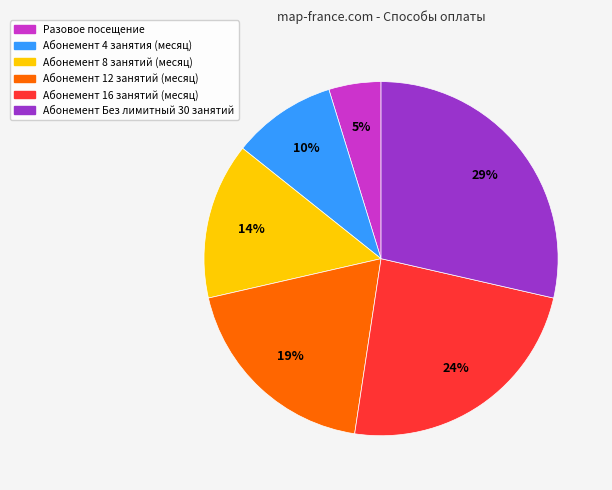

True or false: Абонемент 8 занятий (месяц) accounts for 29% of the total.

False